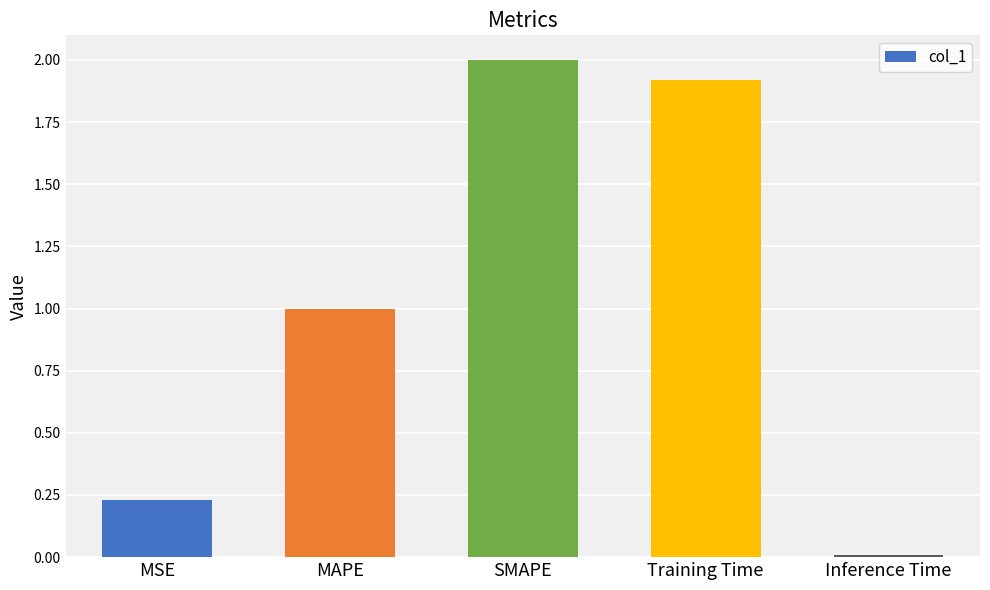

What is the label of the 5th bar from the right?

MSE